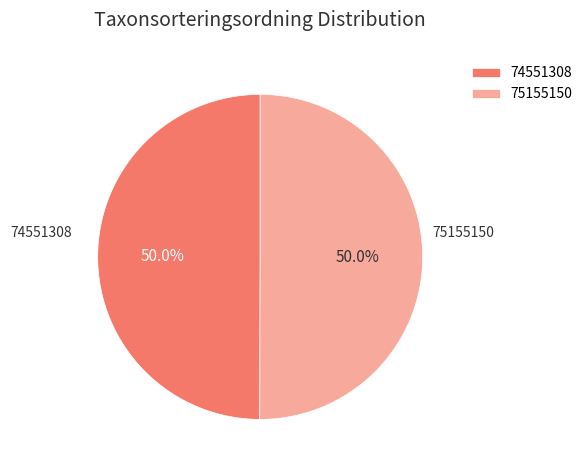

Is it true that 75155150 is 63% of the pie?

False